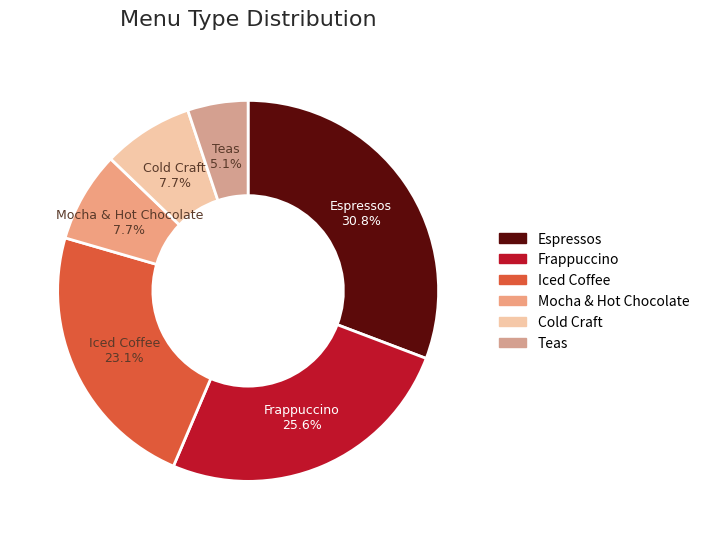

What is the ratio of the value at Cold Craft to the value at Teas?

1.5